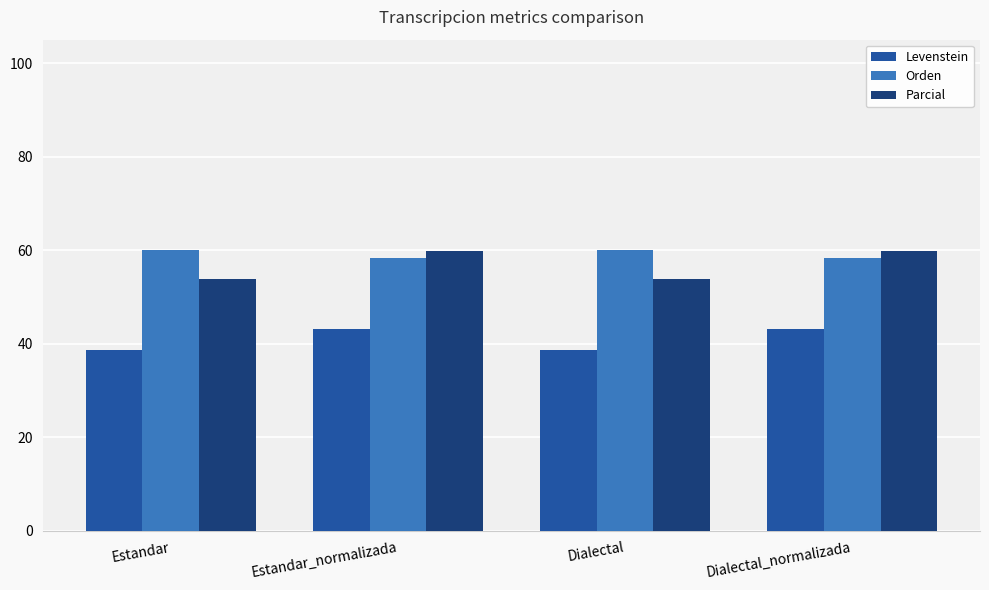

What is the difference between the highest and lowest values at Dialectal_normalizada?

16.7